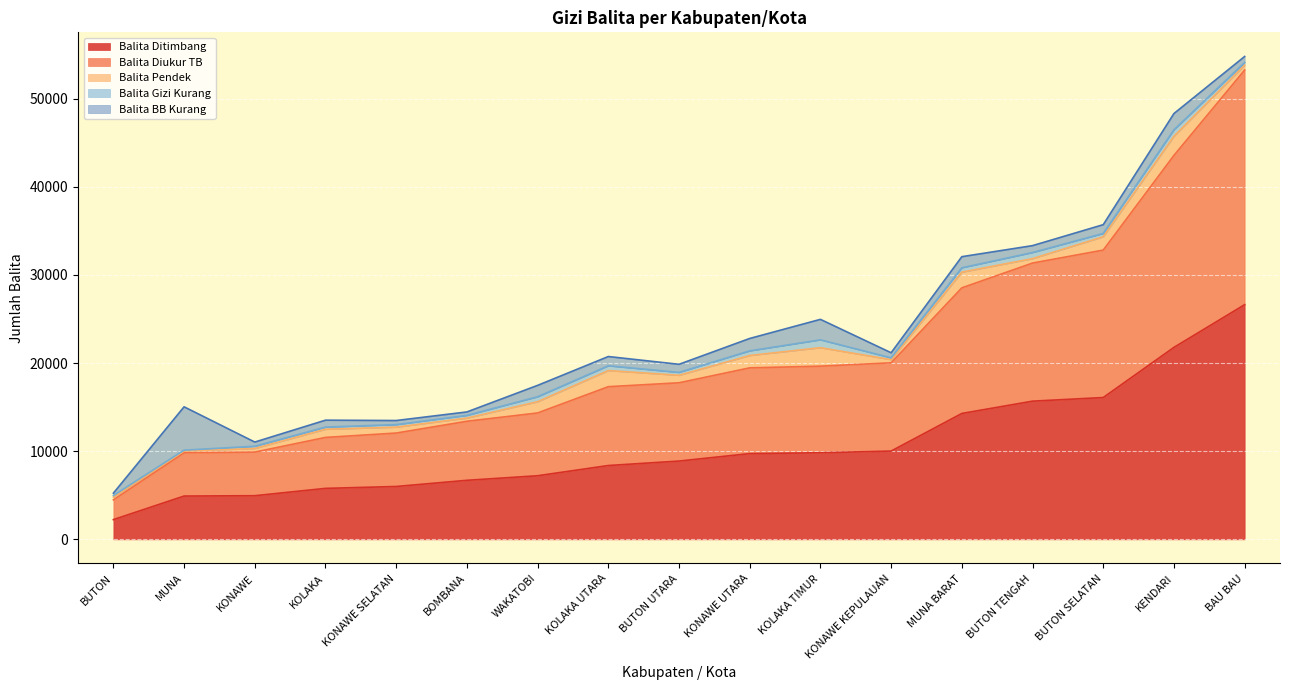

At which category is the sum across all series the highest?

BAU BAU